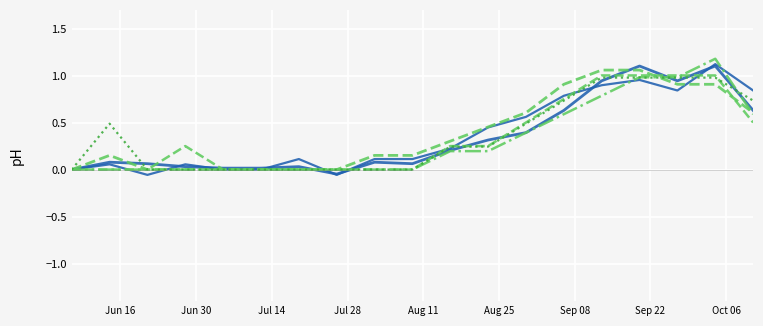

How many lines are shown in the chart?

6